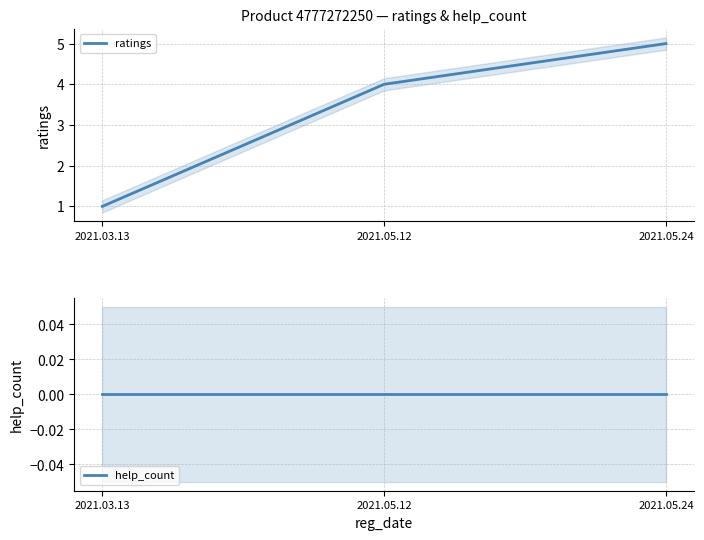

What is the difference between the ratings values at 2021.05.12 and 2021.05.24?

1